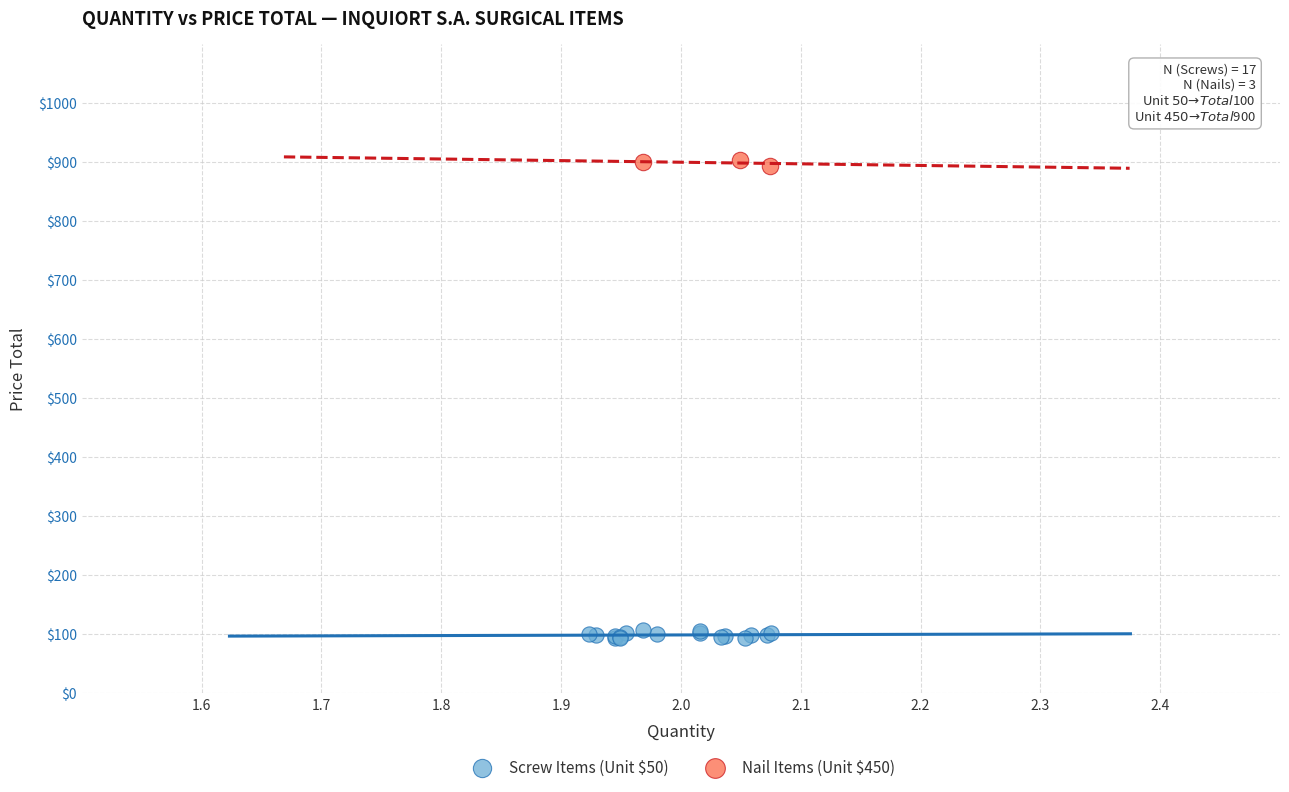

Which series contains the highest Y value?

Nail Items (Unit $450)